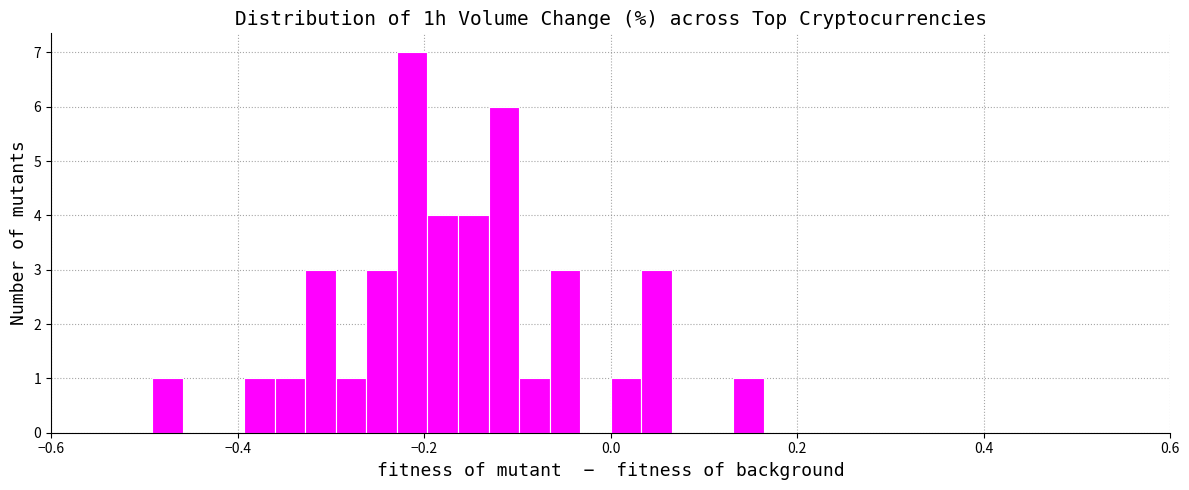

Around what value on the x-axis is the tallest bar? Give the approximate position of its centre, as read against the axis.

-0.22